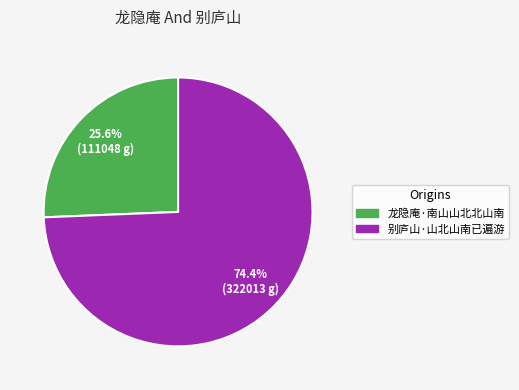

True or false: 别庐山·山北山南已遍游 accounts for 74% of the total.

True